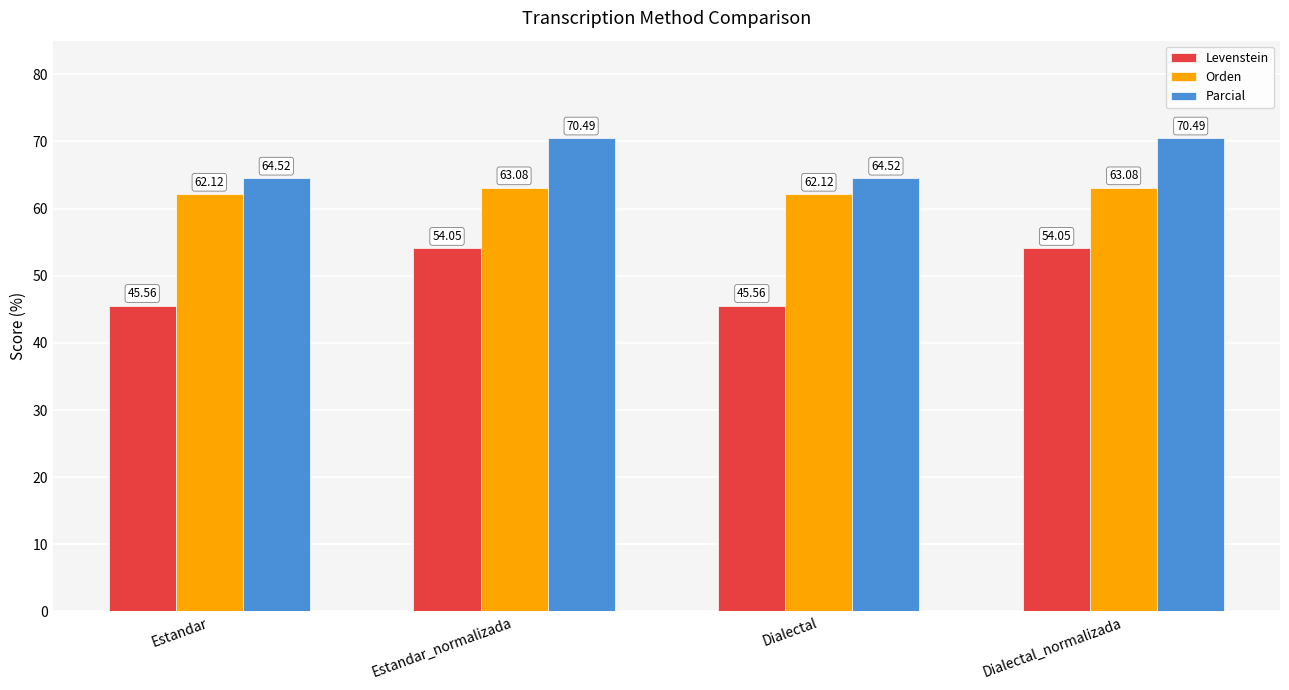

List the series in order of their overall mean, lowest first.

Levenstein, Orden, Parcial